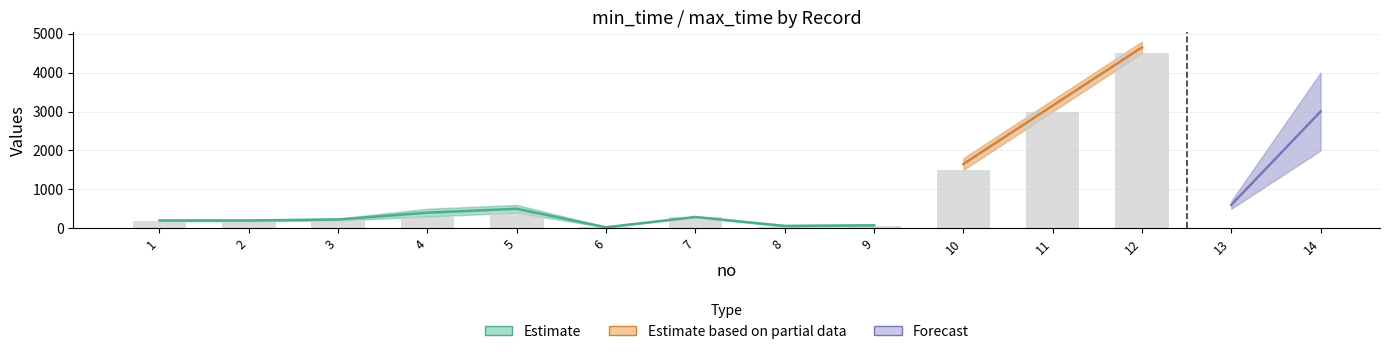

What is the maximum value for max_time?

4800